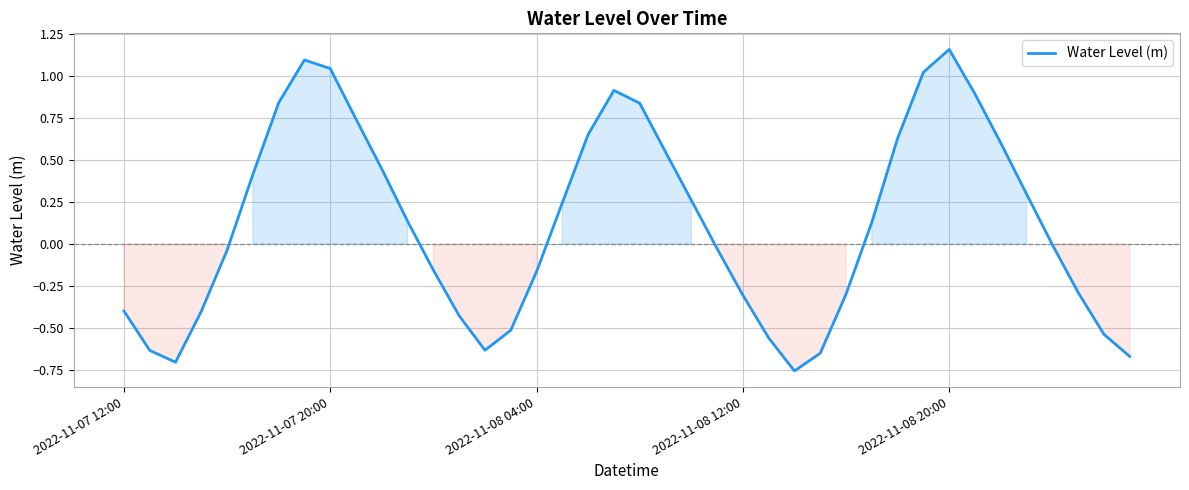

What is the difference between the maximum and minimum values?

1.9